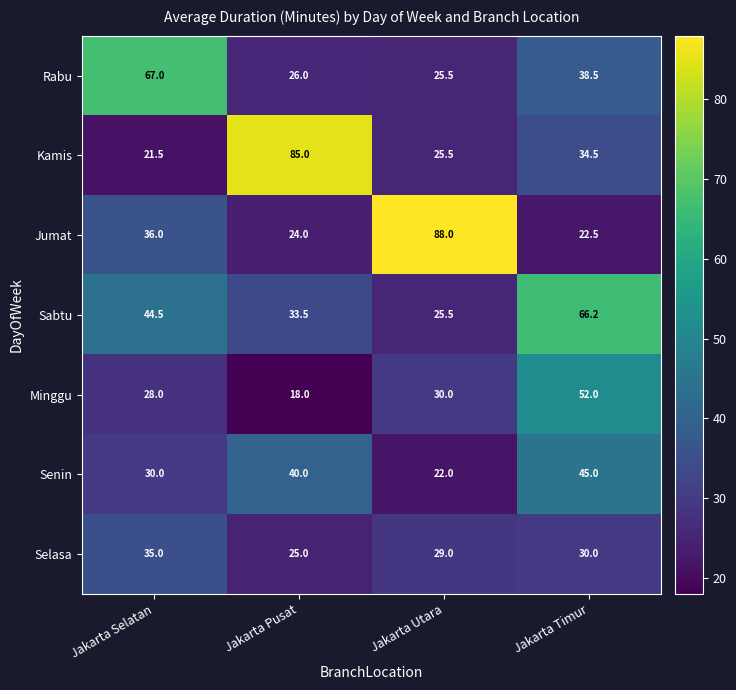

Reading left to right, what are all the values shown in this chart?

Rabu: Jakarta Selatan=67.0	Jakarta Pusat=26.0	Jakarta Utara=25.5	Jakarta Timur=38.5
Kamis: Jakarta Selatan=21.5	Jakarta Pusat=85.0	Jakarta Utara=25.5	Jakarta Timur=34.5
Jumat: Jakarta Selatan=36.0	Jakarta Pusat=24.0	Jakarta Utara=88.0	Jakarta Timur=22.5
Sabtu: Jakarta Selatan=44.5	Jakarta Pusat=33.5	Jakarta Utara=25.5	Jakarta Timur=66.2
Minggu: Jakarta Selatan=28.0	Jakarta Pusat=18.0	Jakarta Utara=30.0	Jakarta Timur=52.0
Senin: Jakarta Selatan=30.0	Jakarta Pusat=40.0	Jakarta Utara=22.0	Jakarta Timur=45.0
Selasa: Jakarta Selatan=35.0	Jakarta Pusat=25.0	Jakarta Utara=29.0	Jakarta Timur=30.0